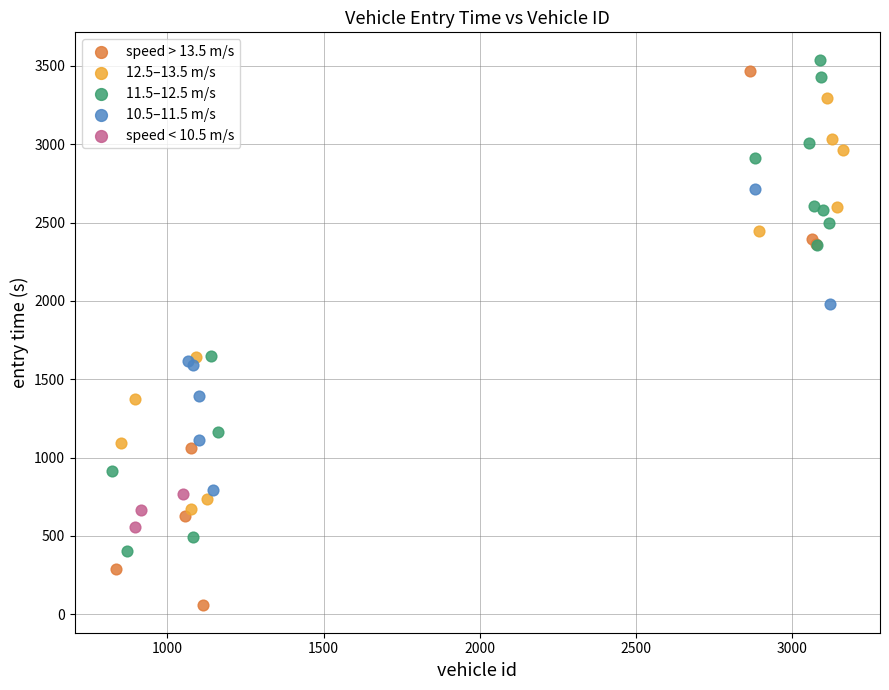

Which series contains the lowest Y value?

speed > 13.5 m/s